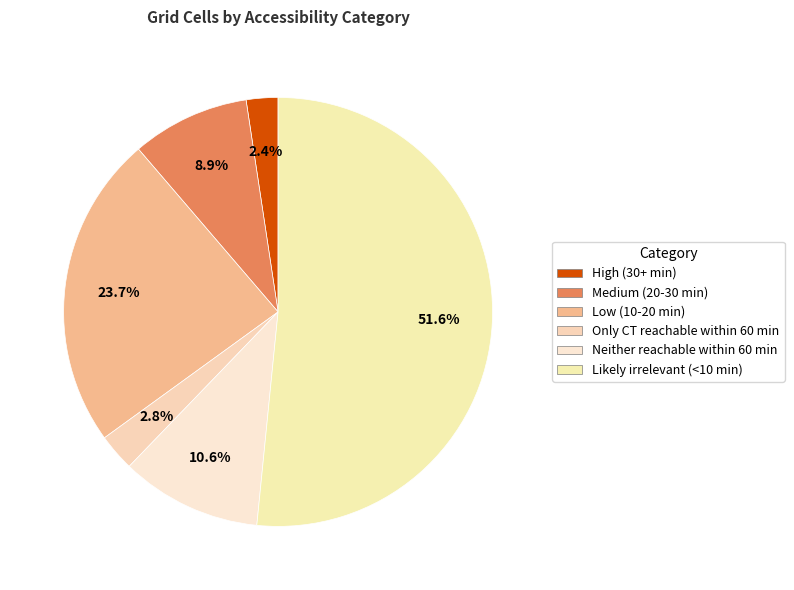

How many slices are in this pie chart?

6